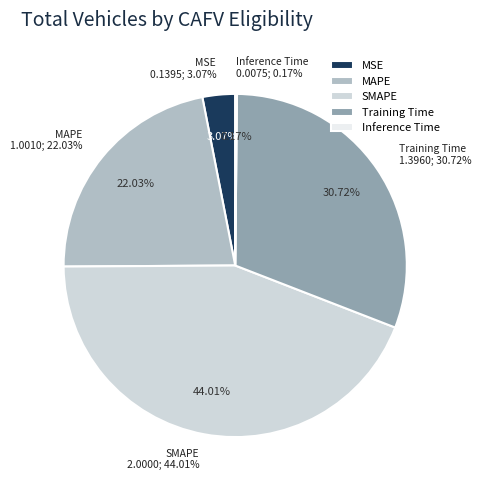

What percentage is the SMAPE slice, to the nearest percent?

44%